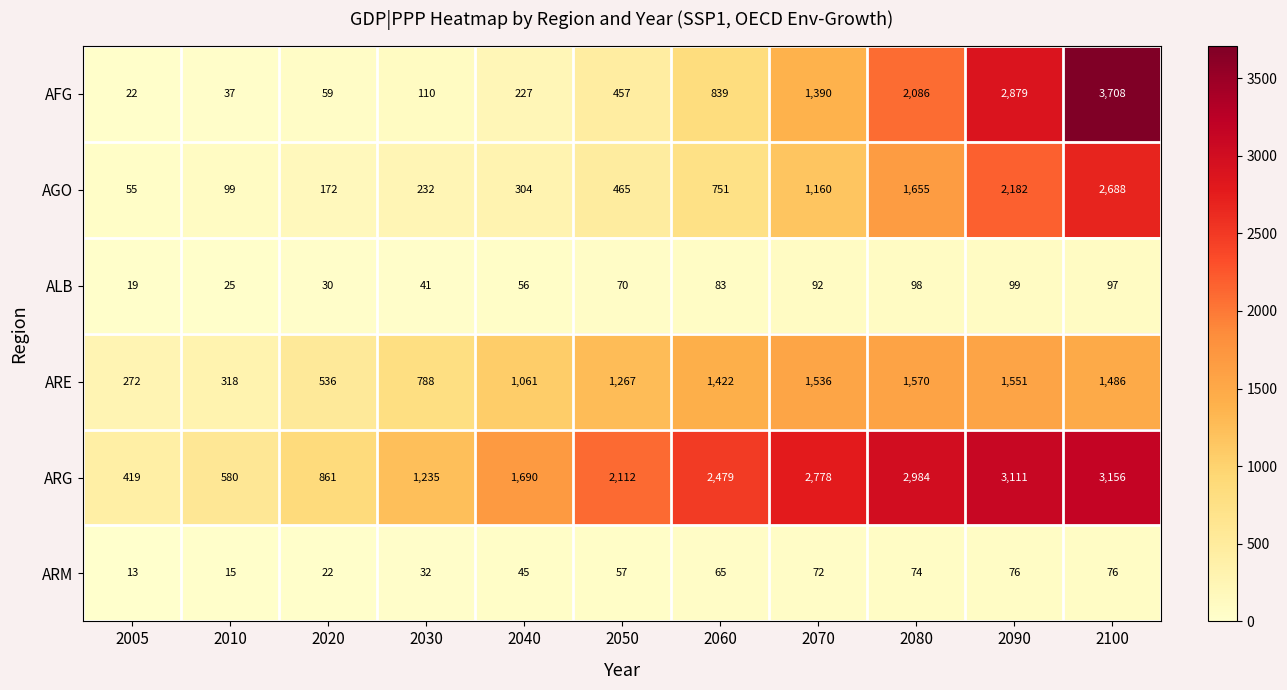

Which series has the largest range (max minus min)?

AFG